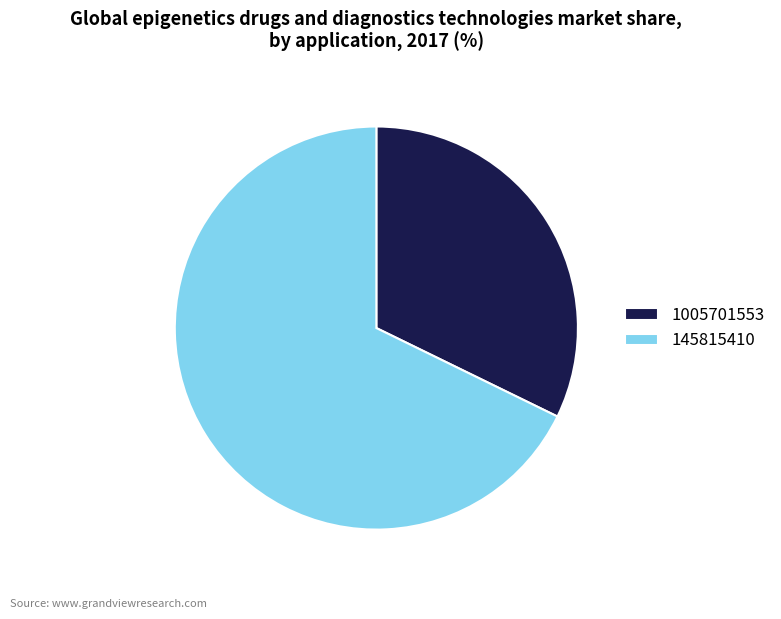

Rank the categories by value from highest to lowest.

145815410, 1005701553